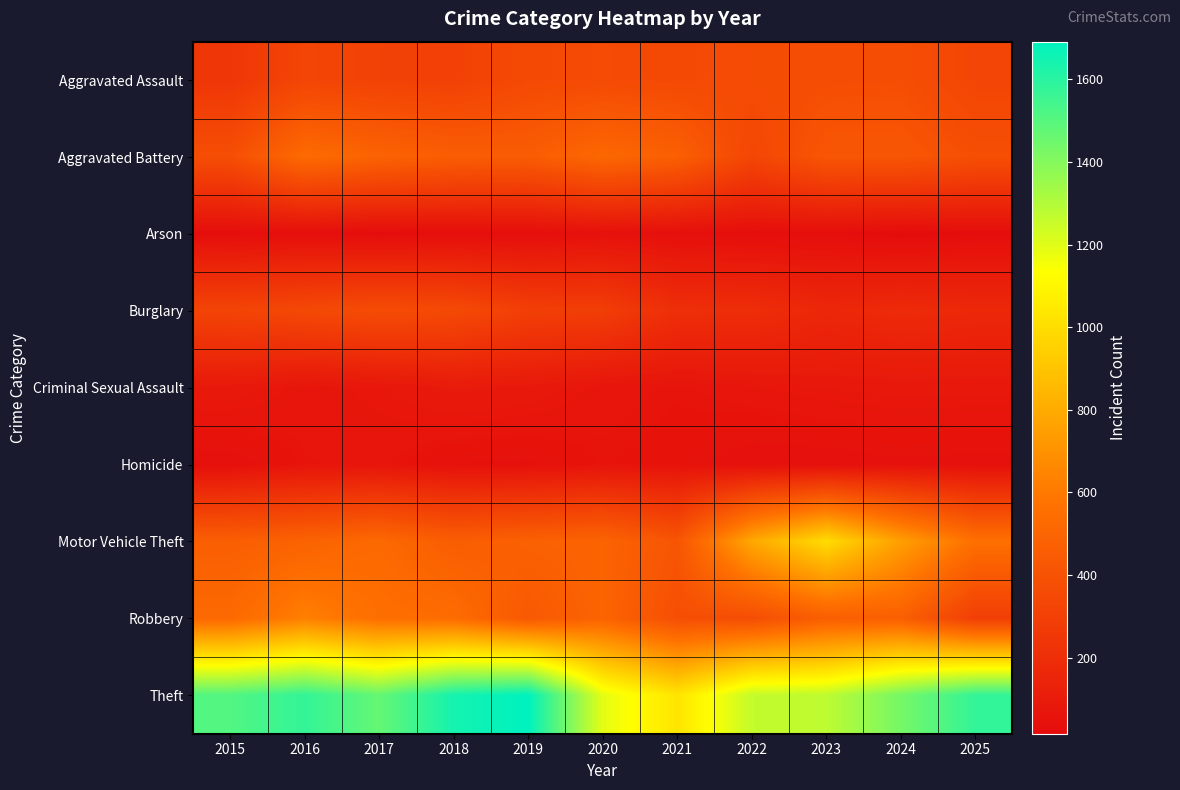

Which series has the largest total across all categories?

Theft